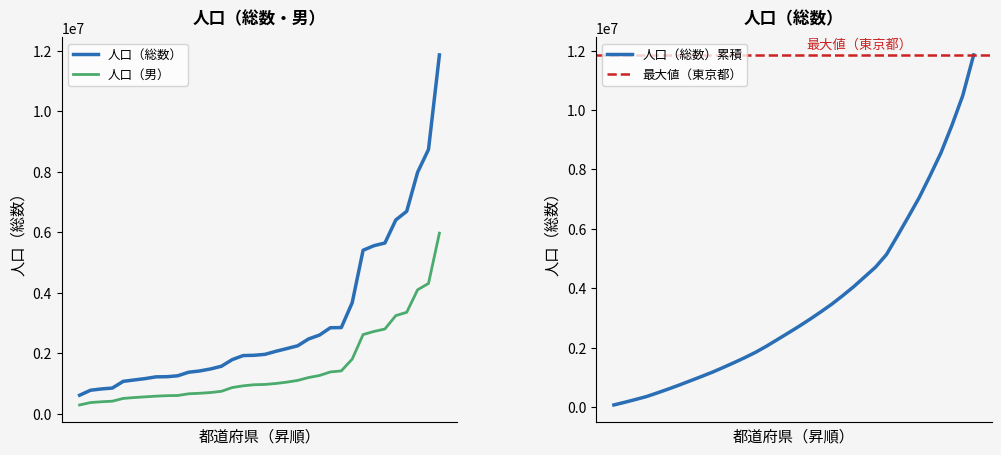

What is the minimum value for 人口（男）?

294899